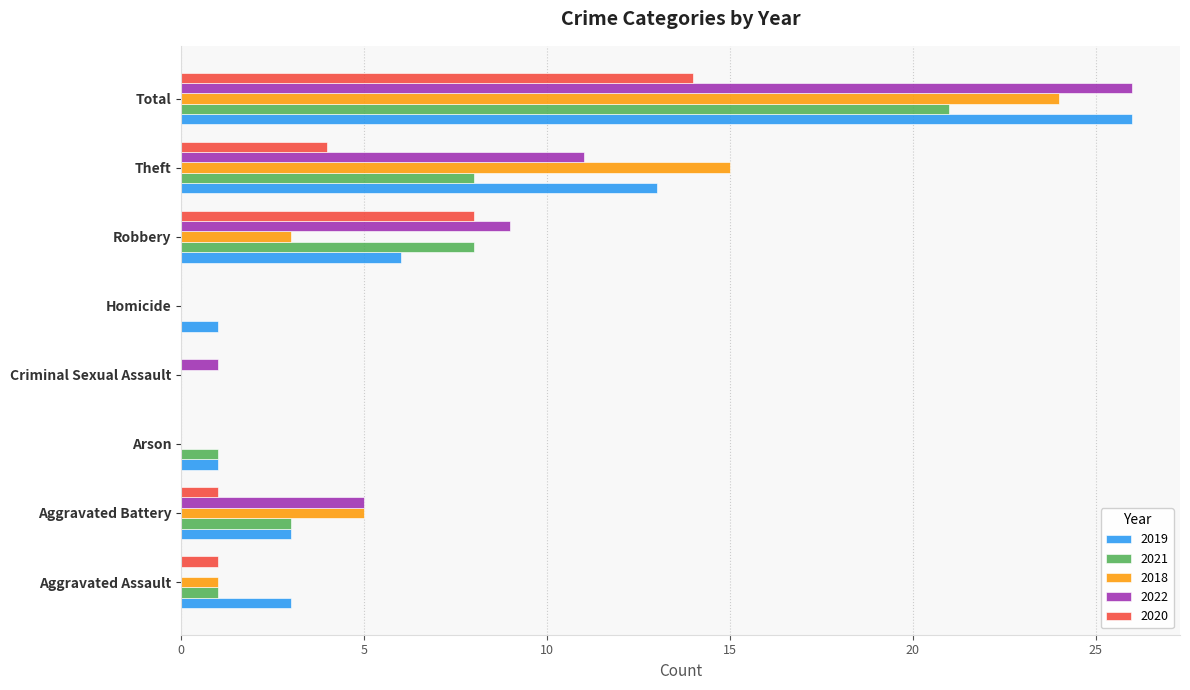

At which category is the sum across all series the highest?

Total